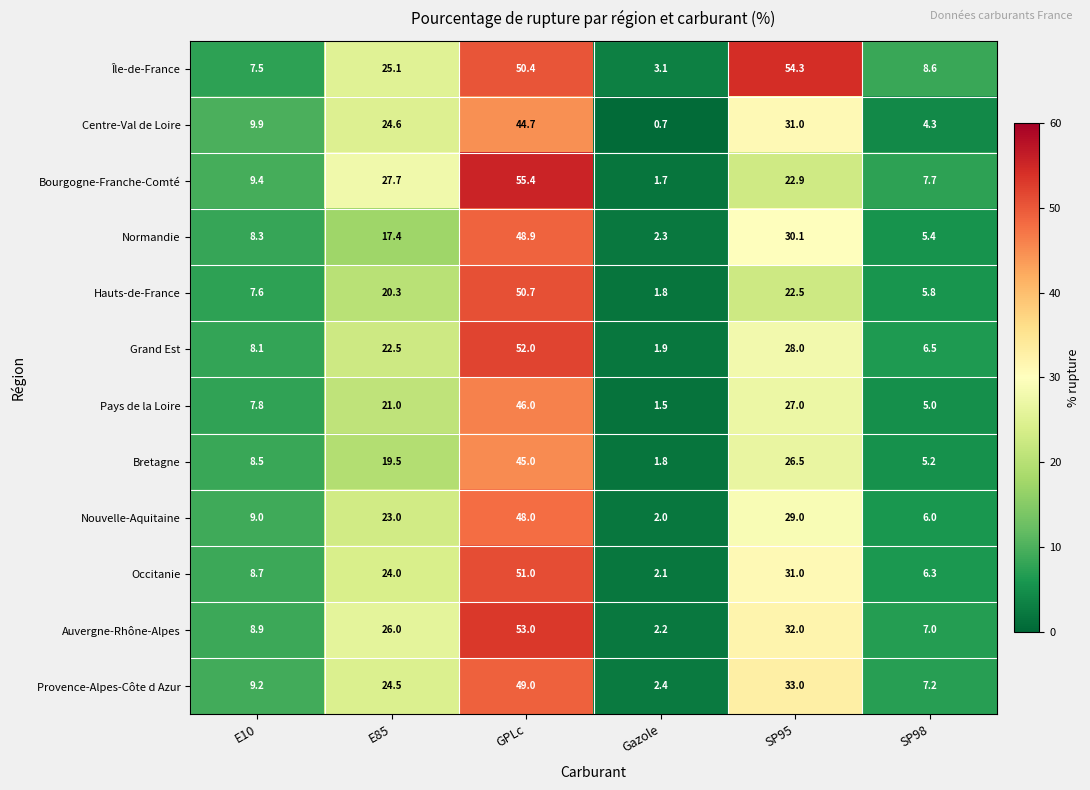

List the labels in order of Centre-Val de Loire value, smallest first.

Gazole, SP98, E10, E85, SP95, GPLc